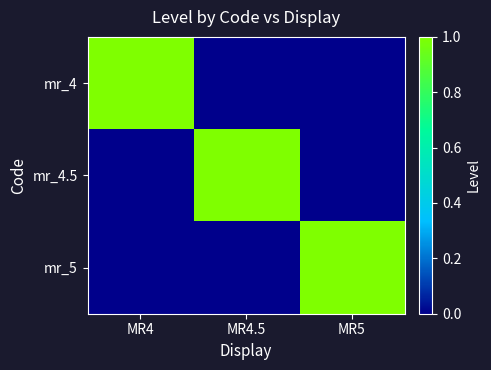

Count the number of data series in this chart.

3